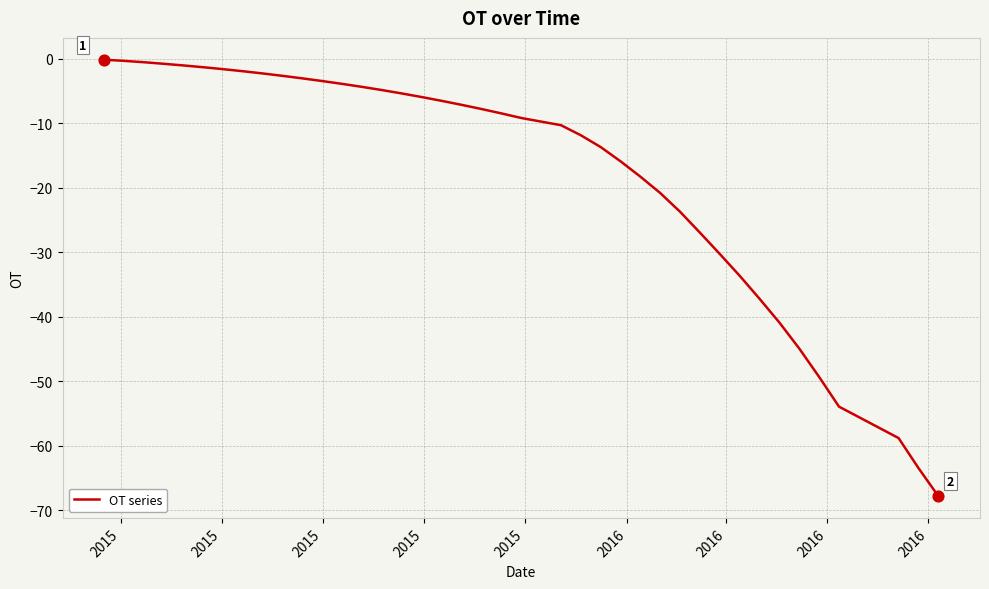

What is the smallest value displayed?

-67.8